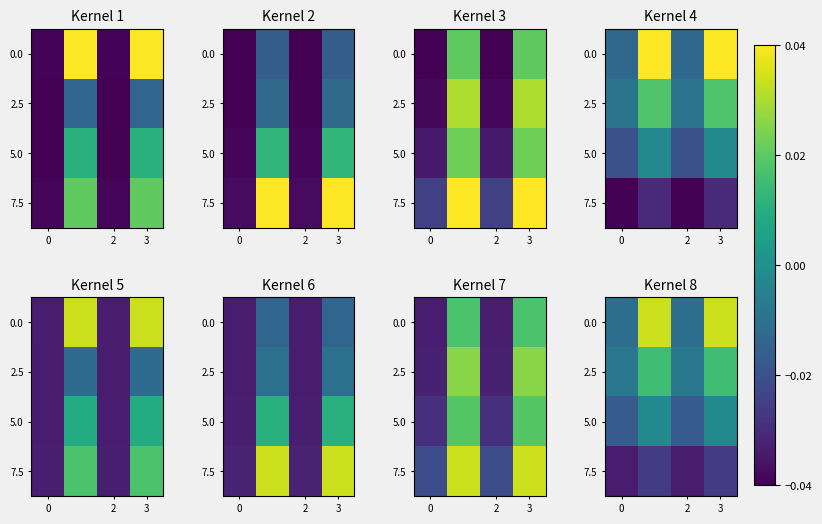

Rank the series at 0 from highest to lowest value.

2.5, 0.0, 5.0, 7.5